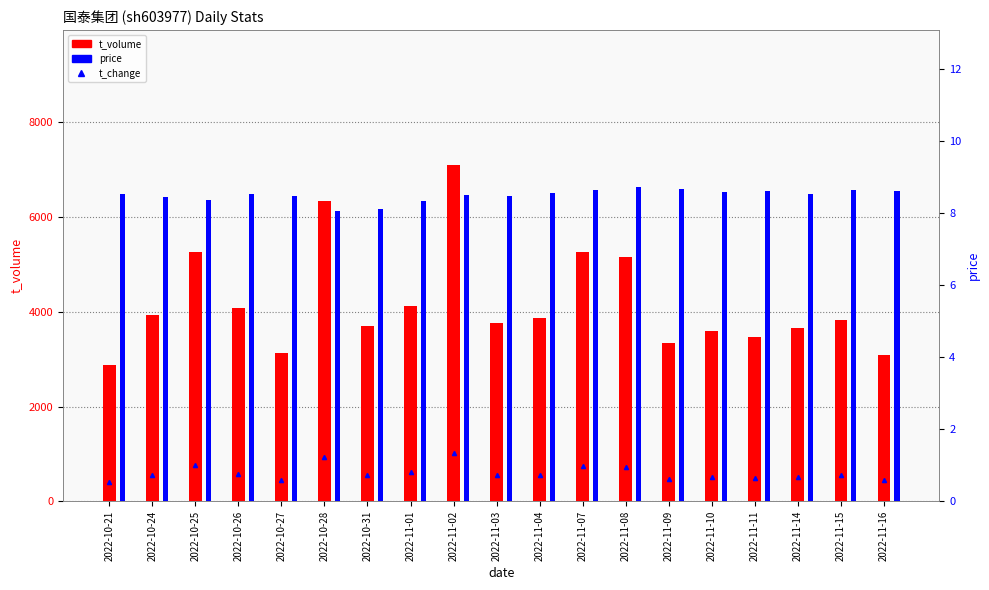

Is it true that t_change equals 0.7 at 2022-10-24?

True